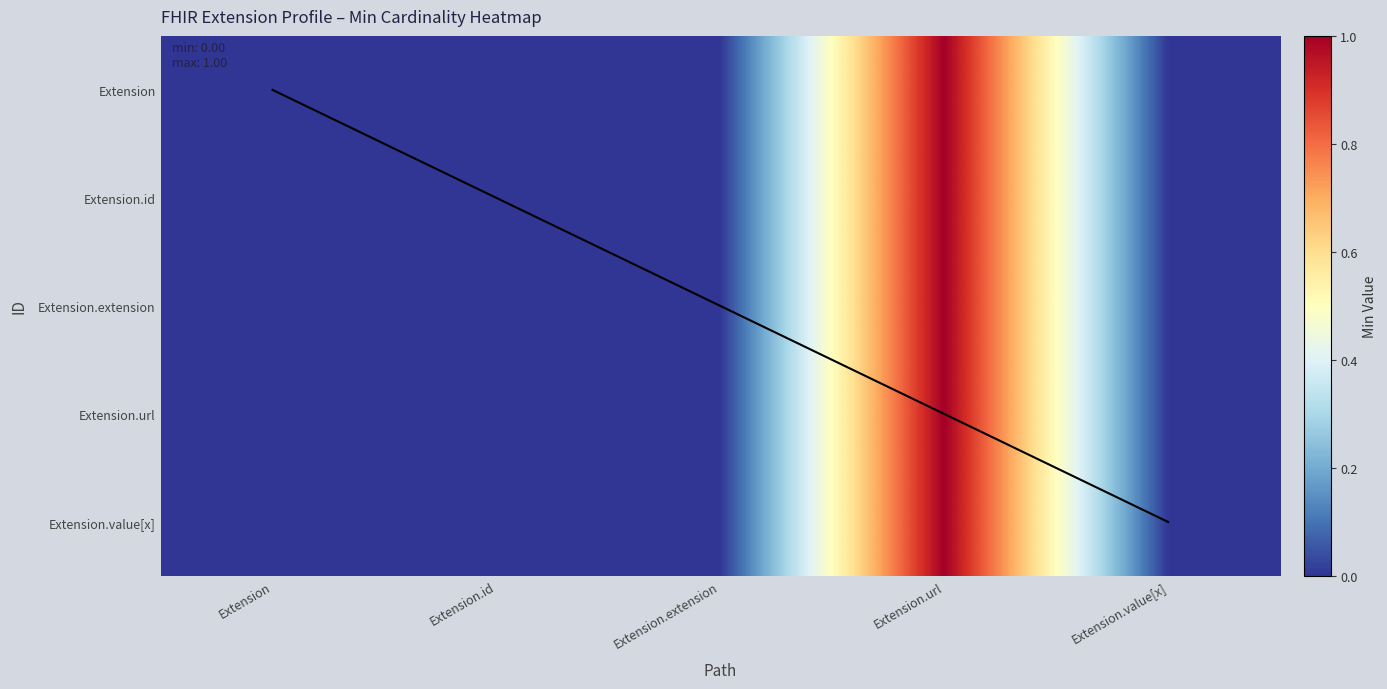

Reading right to left, transcribe all the data shown in this chart.

Extension: Extension.value[x]=0	Extension.url=1	Extension.extension=0	Extension.id=0	Extension=0
Extension.id: Extension.value[x]=0	Extension.url=1	Extension.extension=0	Extension.id=0	Extension=0
Extension.extension: Extension.value[x]=0	Extension.url=1	Extension.extension=0	Extension.id=0	Extension=0
Extension.url: Extension.value[x]=0	Extension.url=1	Extension.extension=0	Extension.id=0	Extension=0
Extension.value[x]: Extension.value[x]=0	Extension.url=1	Extension.extension=0	Extension.id=0	Extension=0